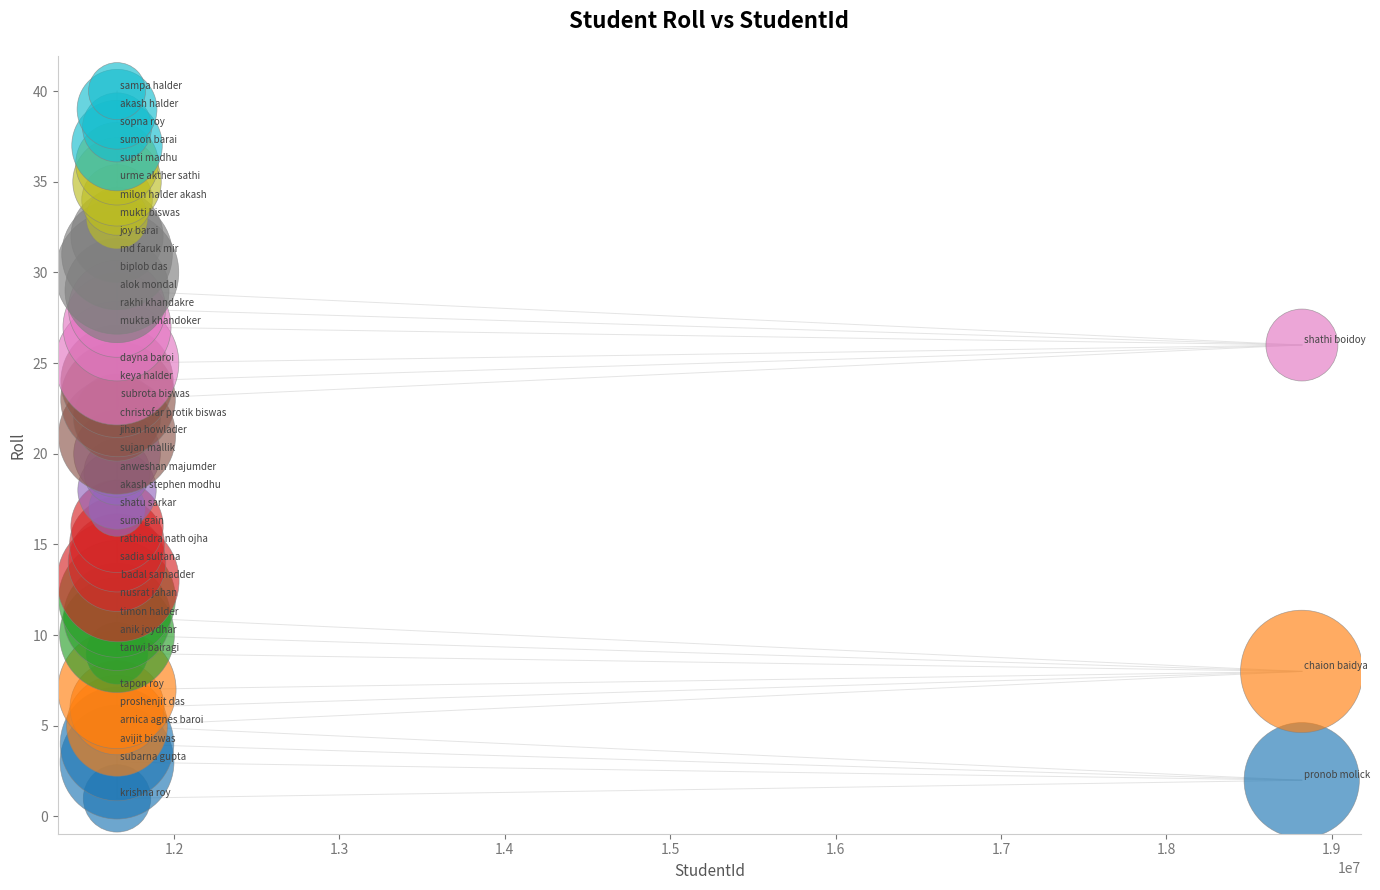

What is the range of X values (max minus min)?

7163177